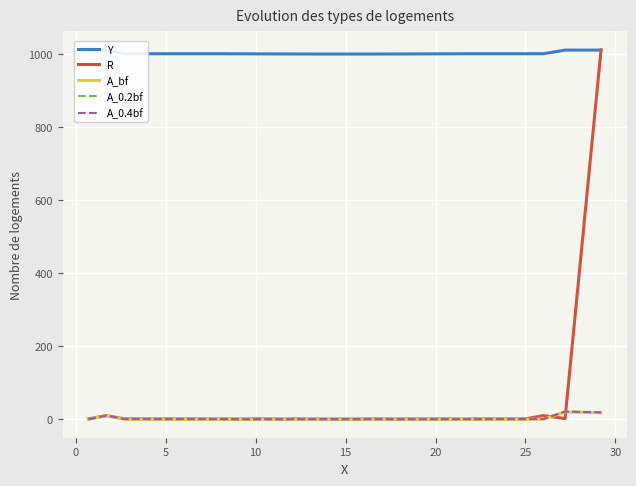

What is the highest value of the R series?

1012.3